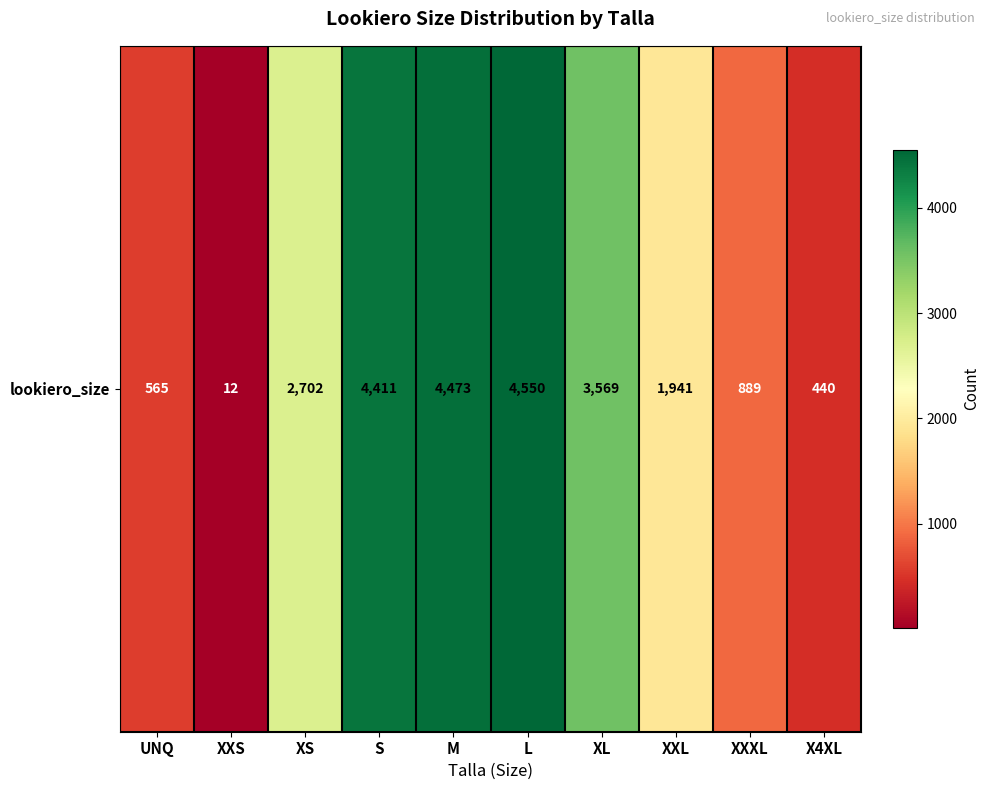

What is the greatest value displayed?

4550